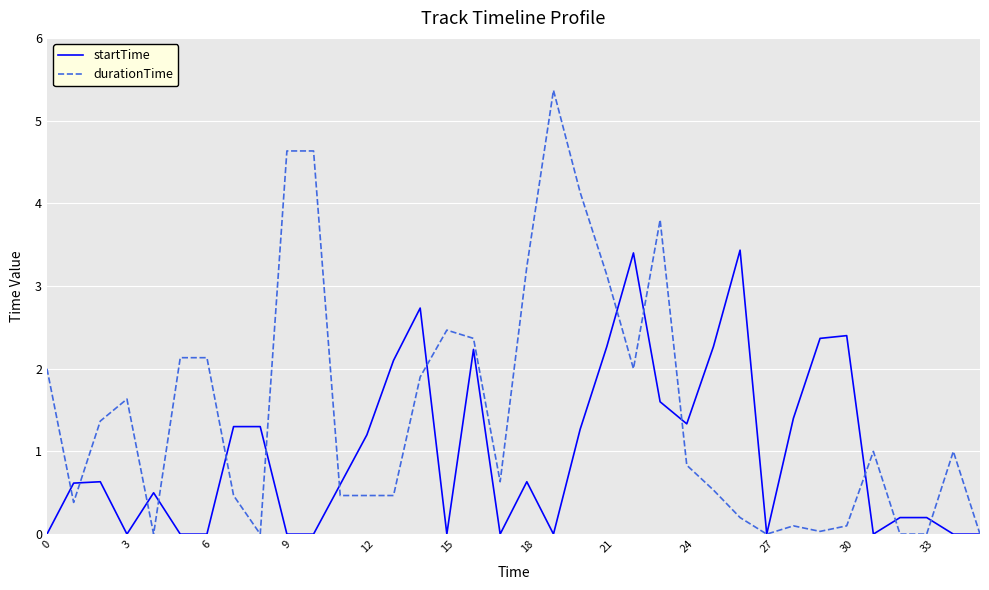

What is the highest value of the startTime series?

3.4